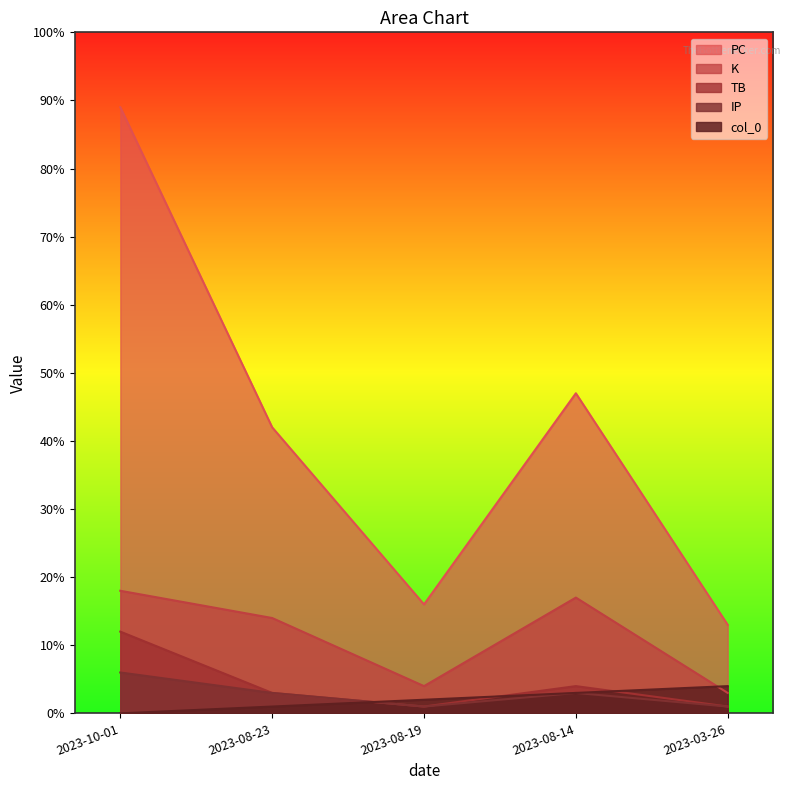

True or false: TB has a value of 1 at 2023-03-26.

True